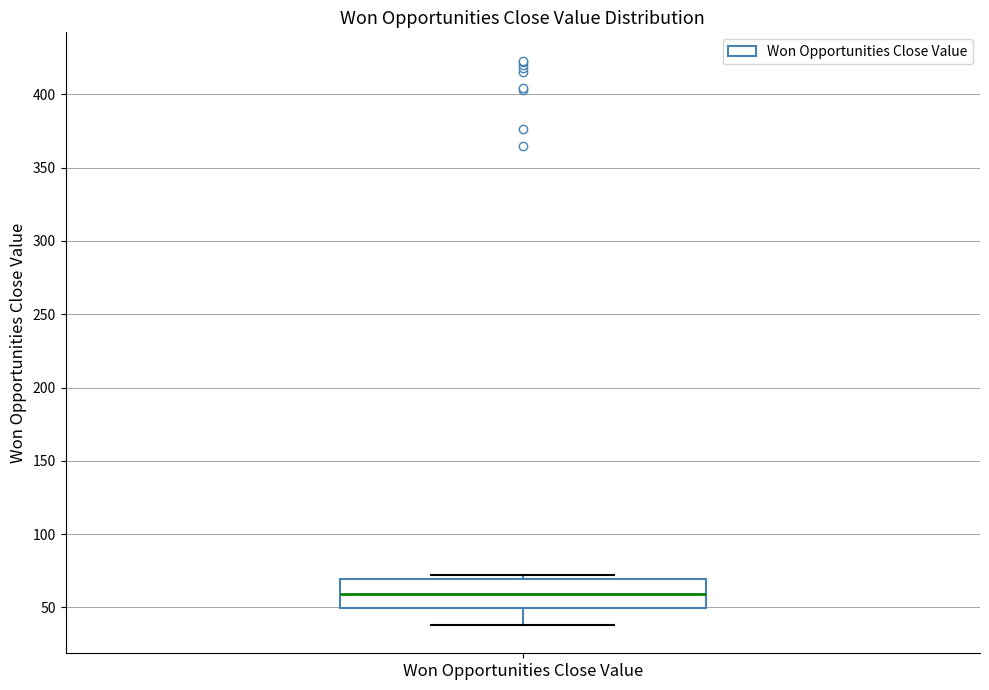

Read this box plot against the y-axis: the position of the median line, the range covered by the box, and the ends of both whiskers. The values are not printed on the chart, so give them approximately, as read against the axis.

median 60, box 50 to 70, whiskers 40 to 70 (just above the box's upper edge)